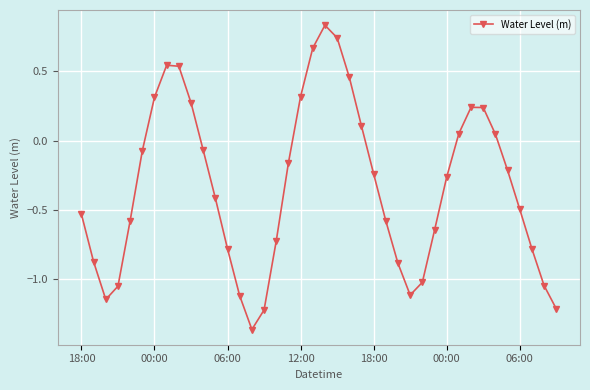

What is the difference between the maximum and minimum values?

2.2